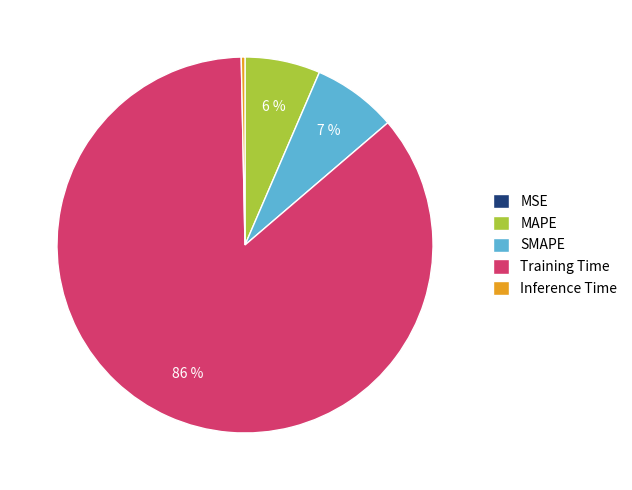

Which slice represents more than half of the pie?

Training Time